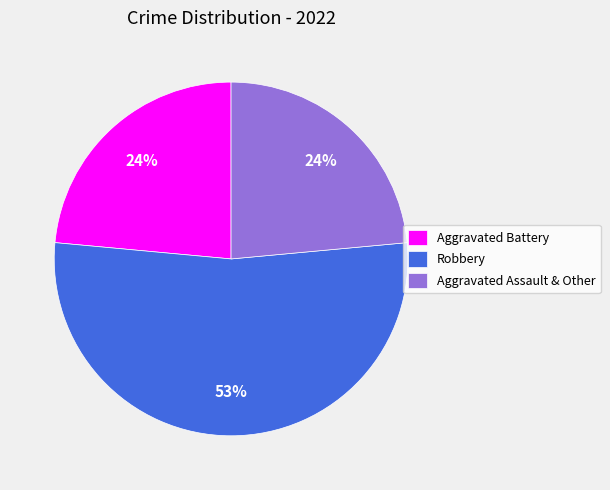

Do Aggravated Battery and Robbery together represent more than half of the pie?

Yes